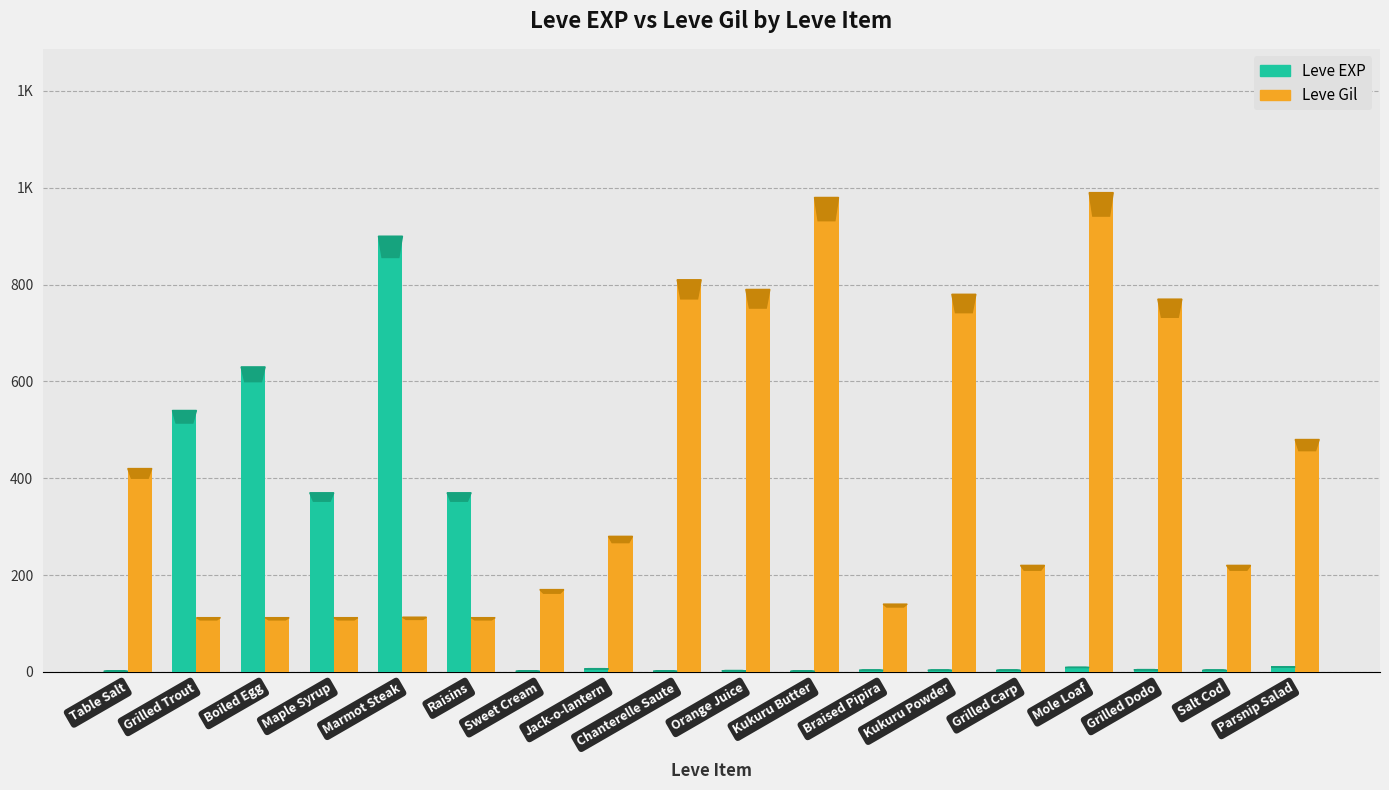

Are the bars grouped side by side (vs. stacked)?

Yes